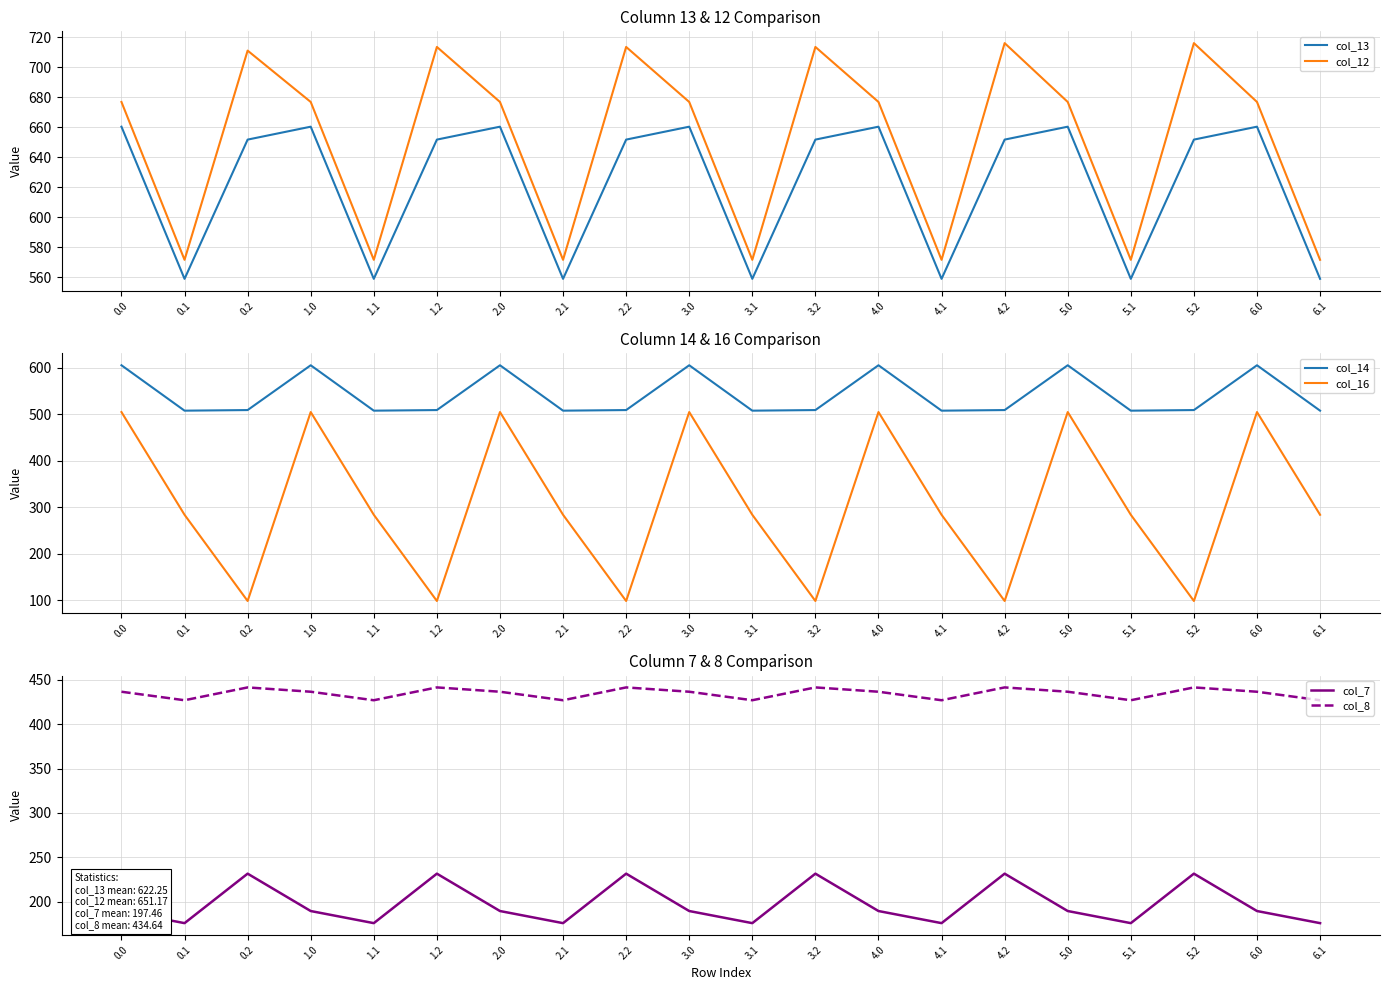

Does the chart have visible grid lines?

Yes